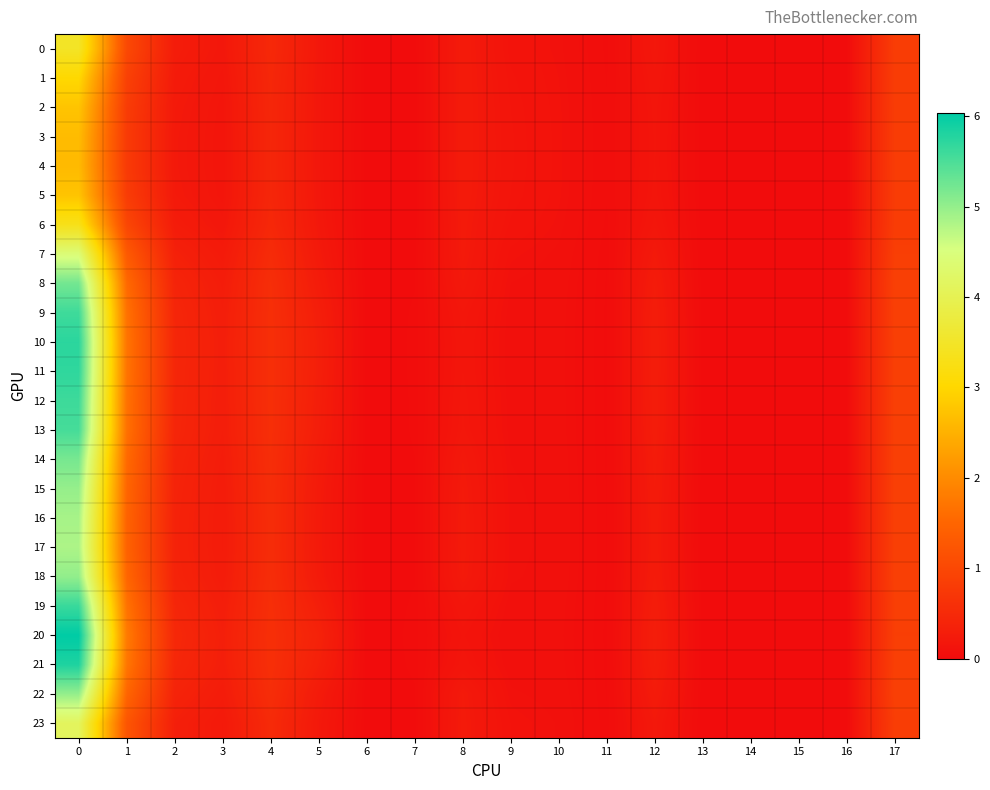

At how many categories does at least one series exceed 5?

1